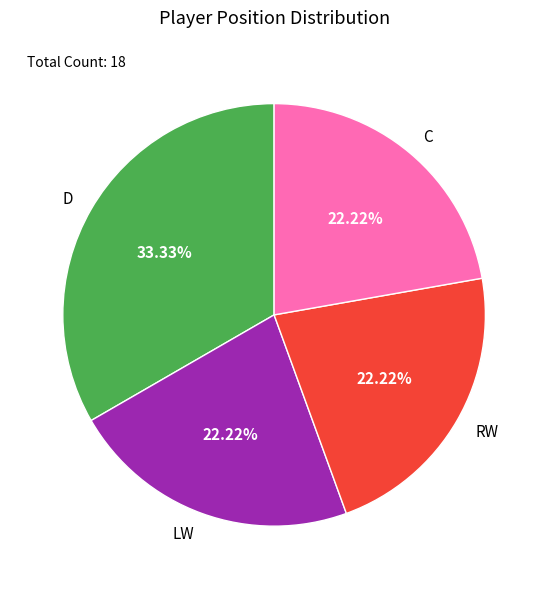

What portion of the pie excludes C?

77.8%